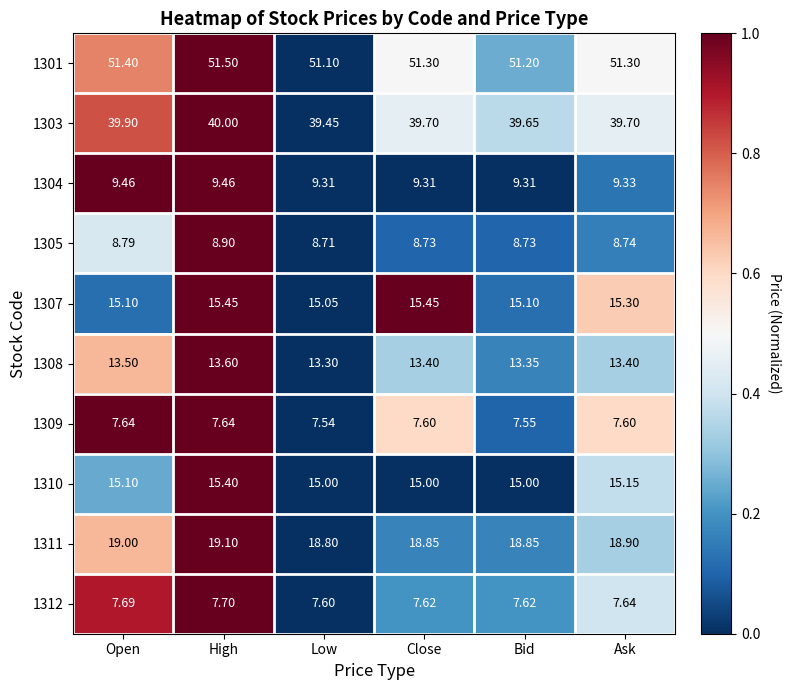

Which category has the lowest value across all series?

Low